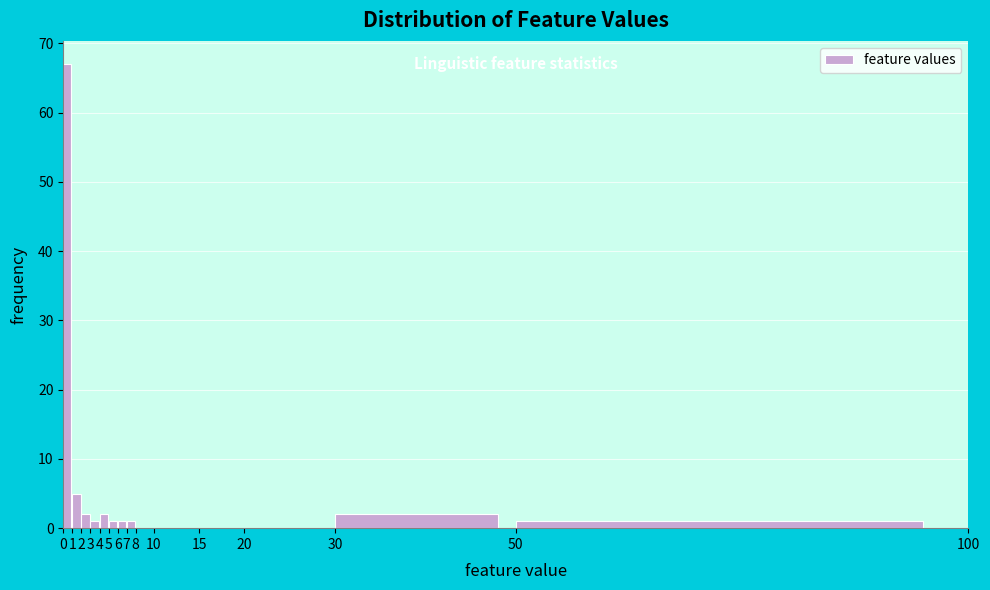

Reading left to right, transcribe this chart: for each bar, give the range it covers on the x-axis and its height. The values are not printed on the chart, so give them approximately, as read against the axis.

0 to 1: 67
1 to 2: 5
2 to 3: 2
3 to 4: 1
4 to 5: 2
5 to 6: 1
6 to 7: 1
7 to 8: 1
8 to 10: 0
10 to 15: 0
15 to 20: 0
20 to 30: 0
30 to 50: 2
50 to 100: 1